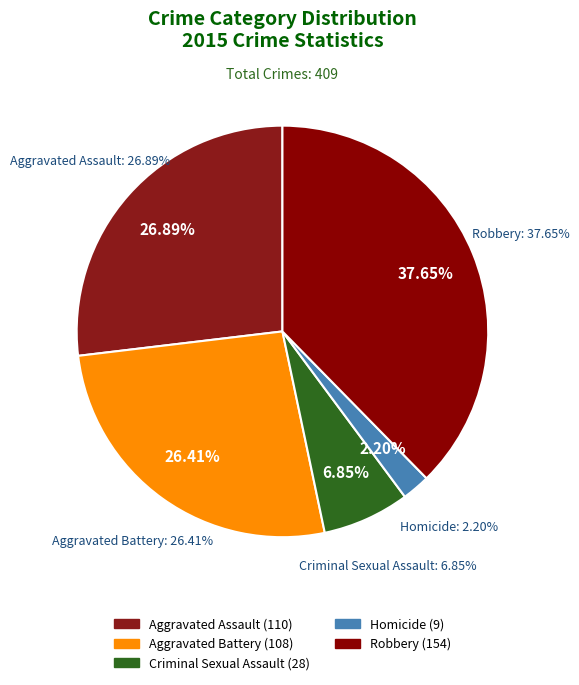

What is the smallest slice in the pie chart?

Homicide